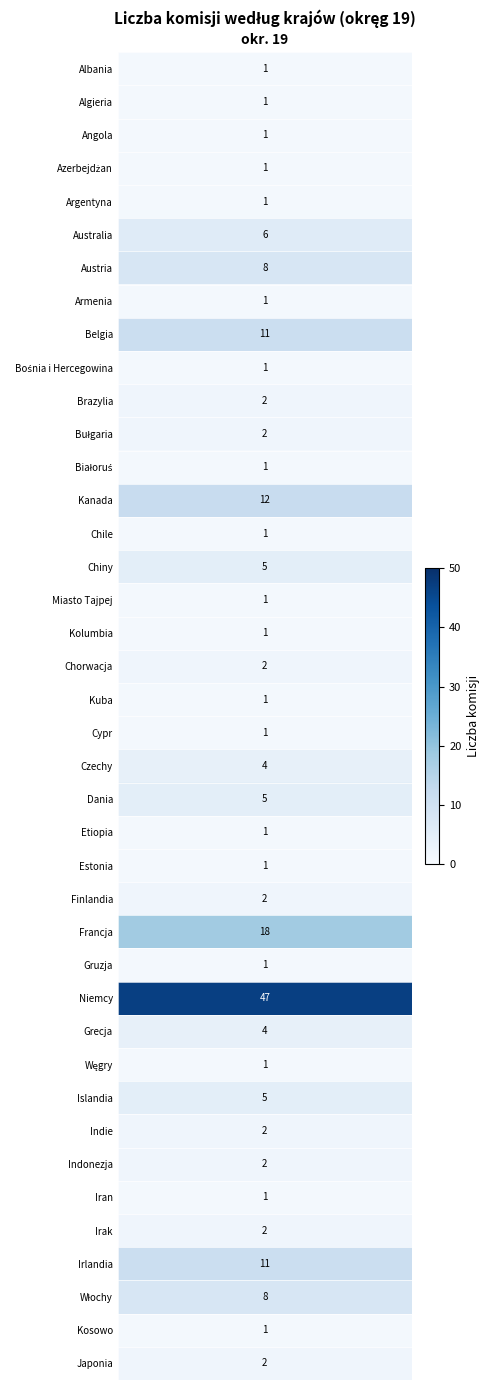

What is the average value?

4